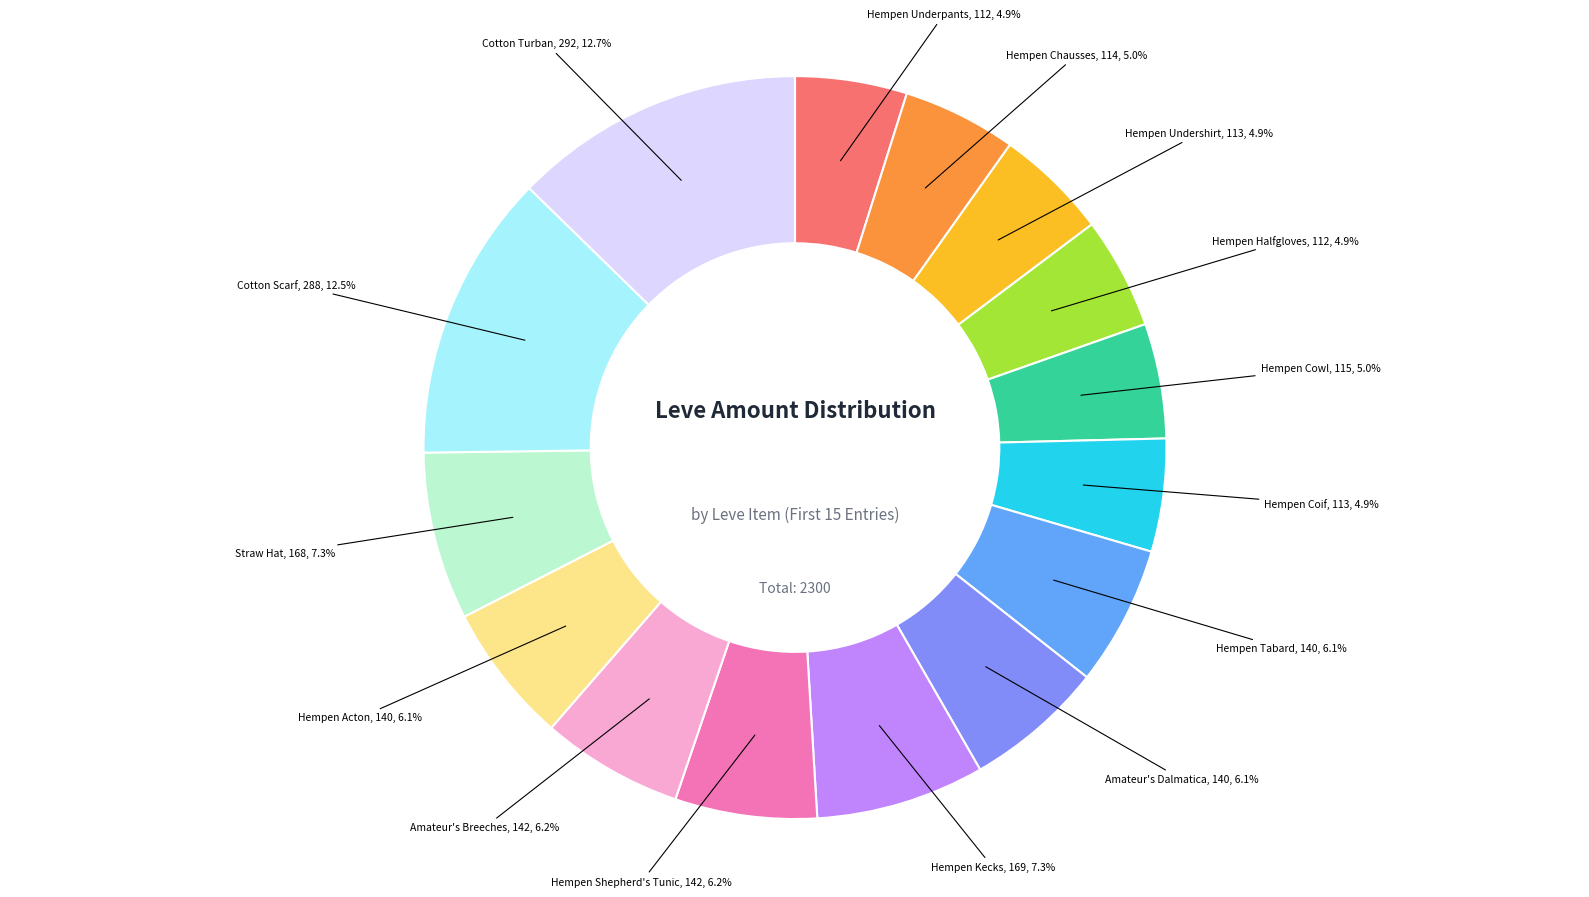

Is there any slice that represents more than half of the pie?

No